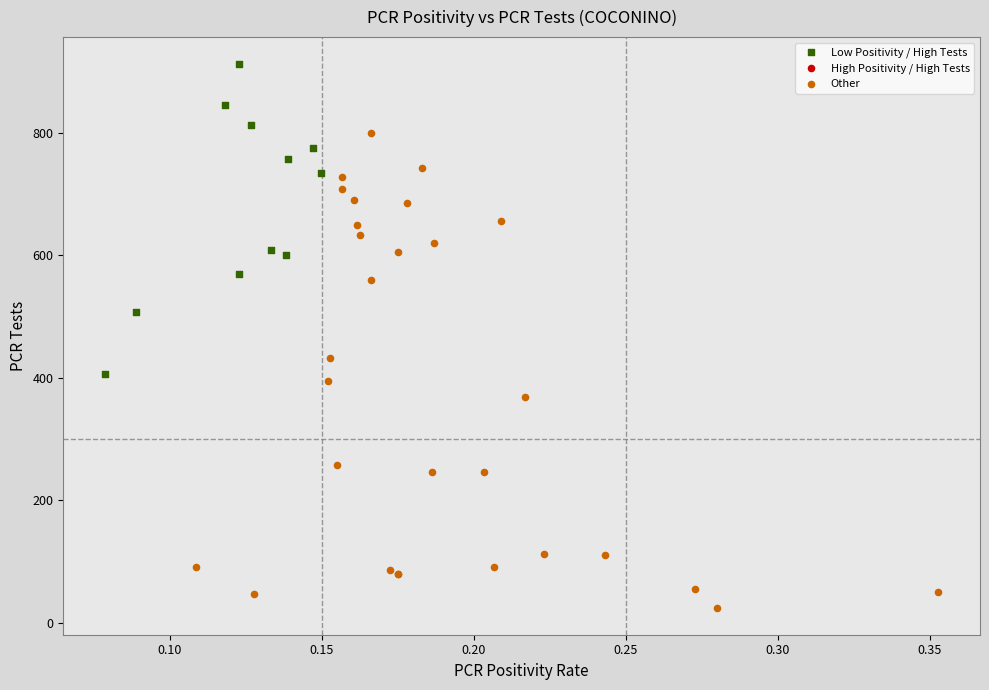

Which series has the widest spread of Y values?

Other